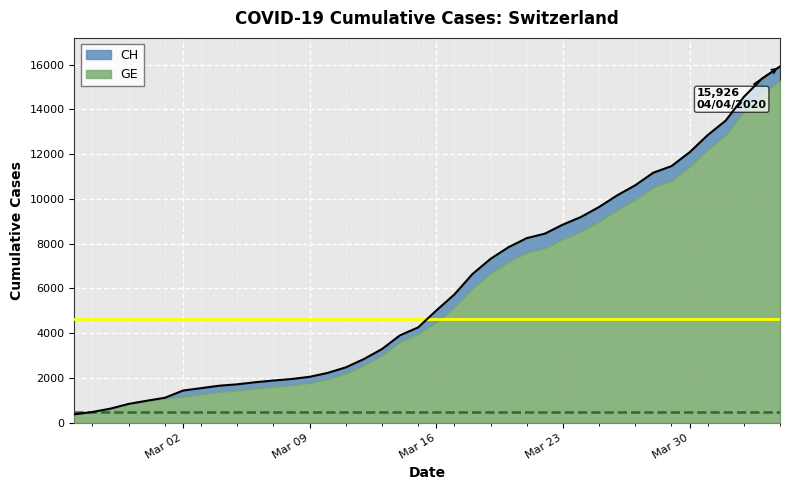

What is the lowest value of the GE series?

375